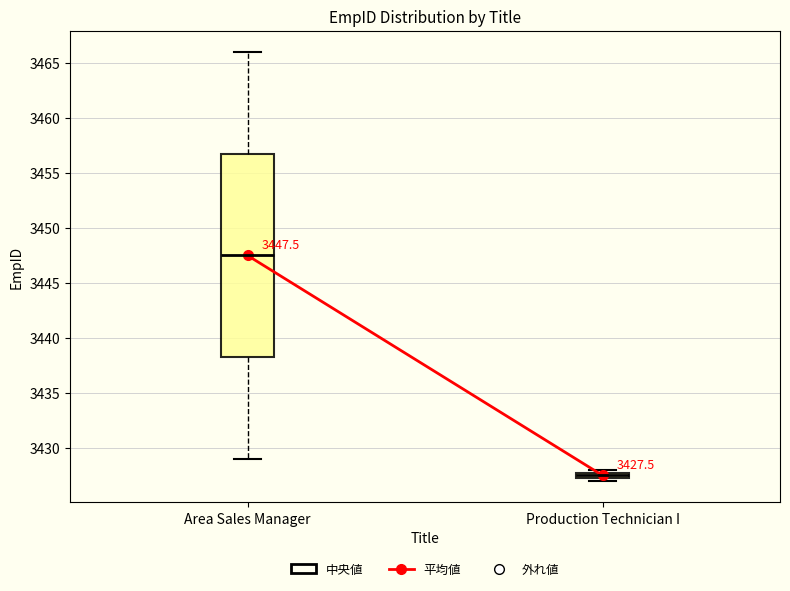

Comparing the boxes themselves (not the whiskers), which one is the tallest?

Area Sales Manager